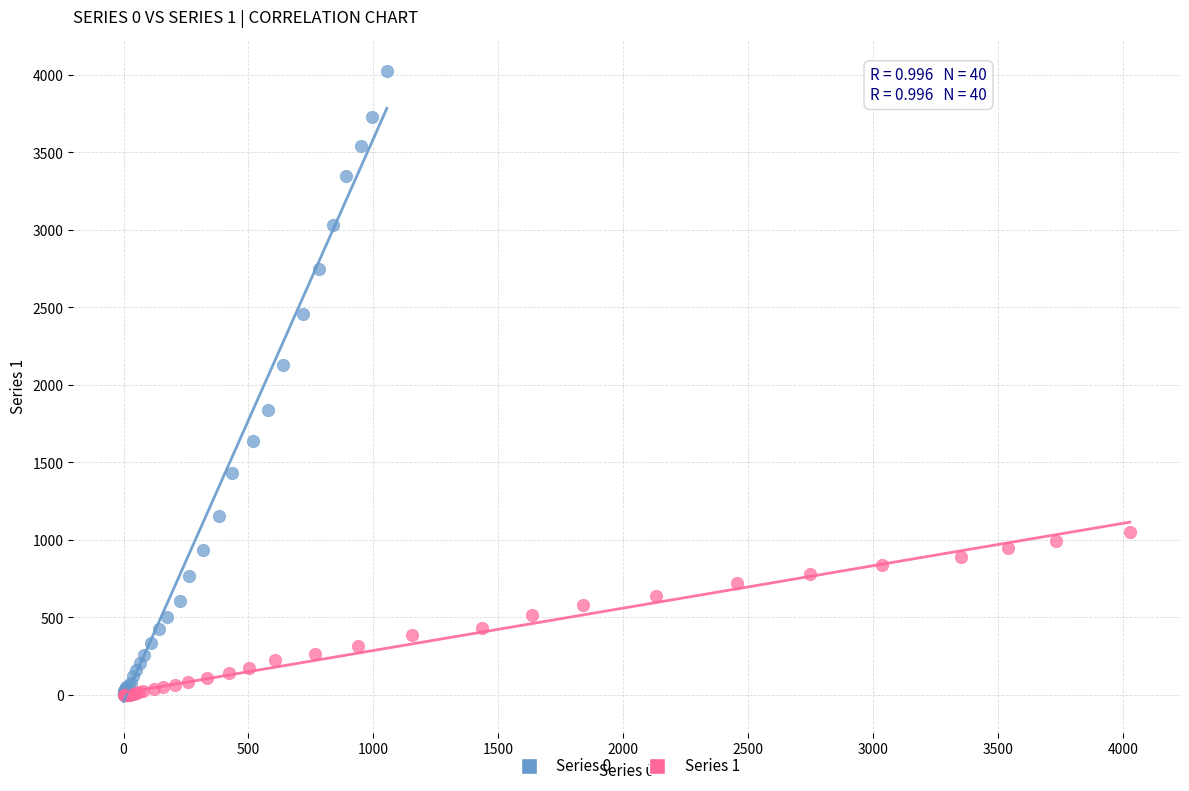

What are all the series names shown in the legend?

Series 0, Series 1